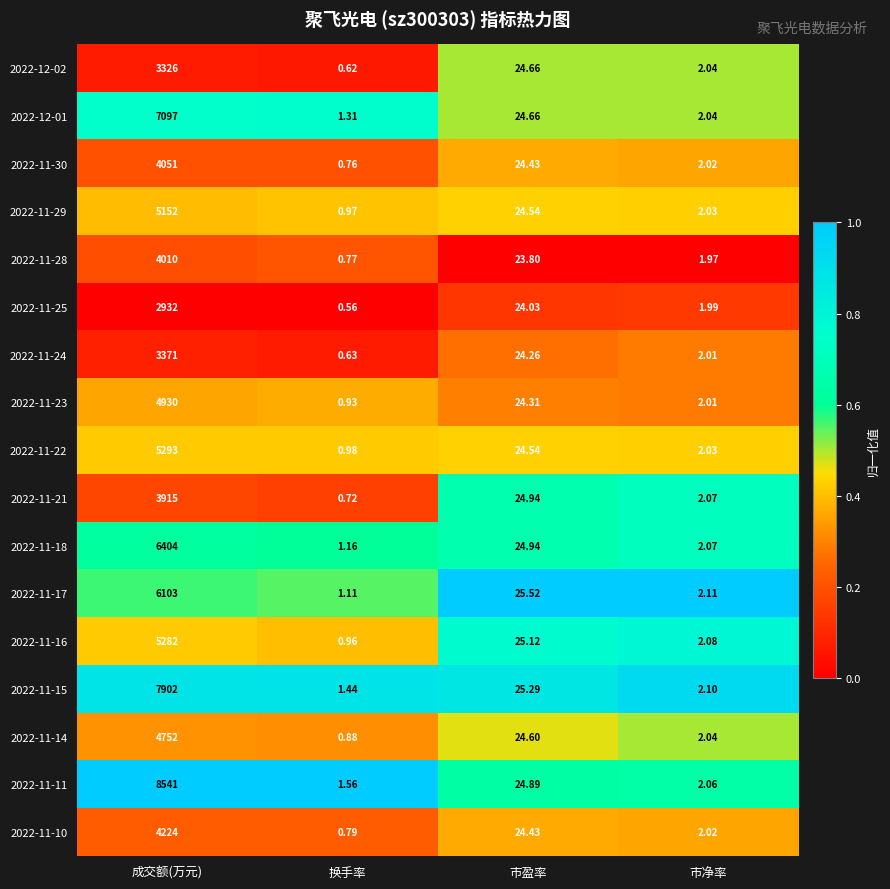

At which label does 2022-11-21 reach its peak?

成交额(万元)